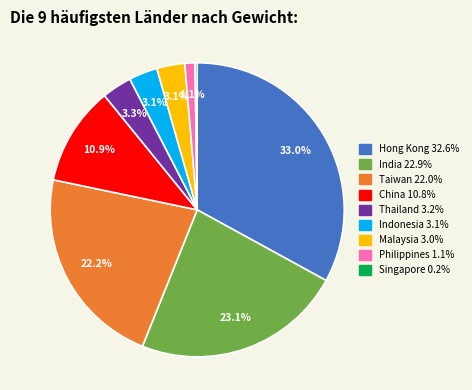

To the nearest percent, what portion does Thailand represent?

3%